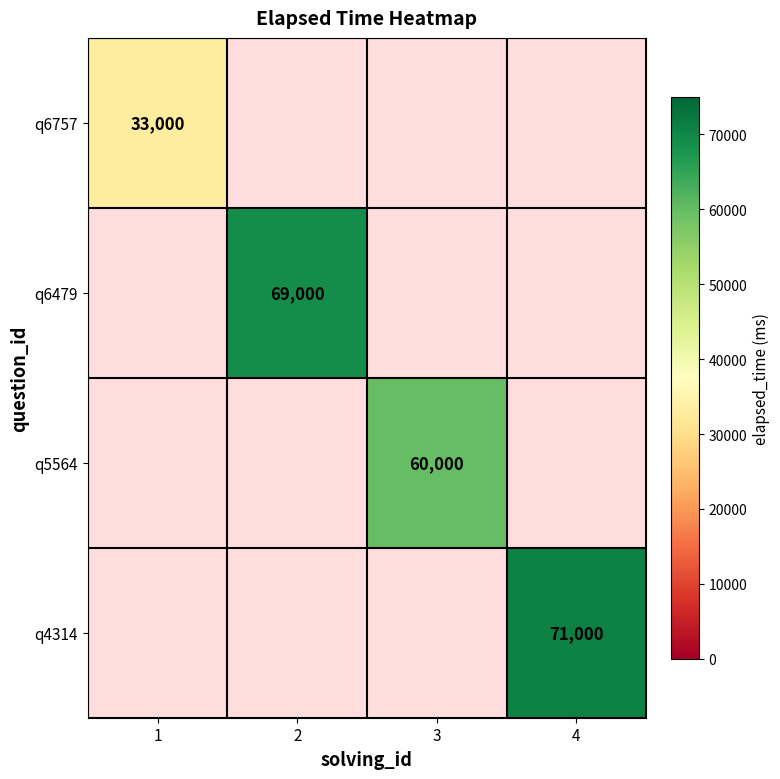

Is it true that q4314 equals 44732 at 4?

False